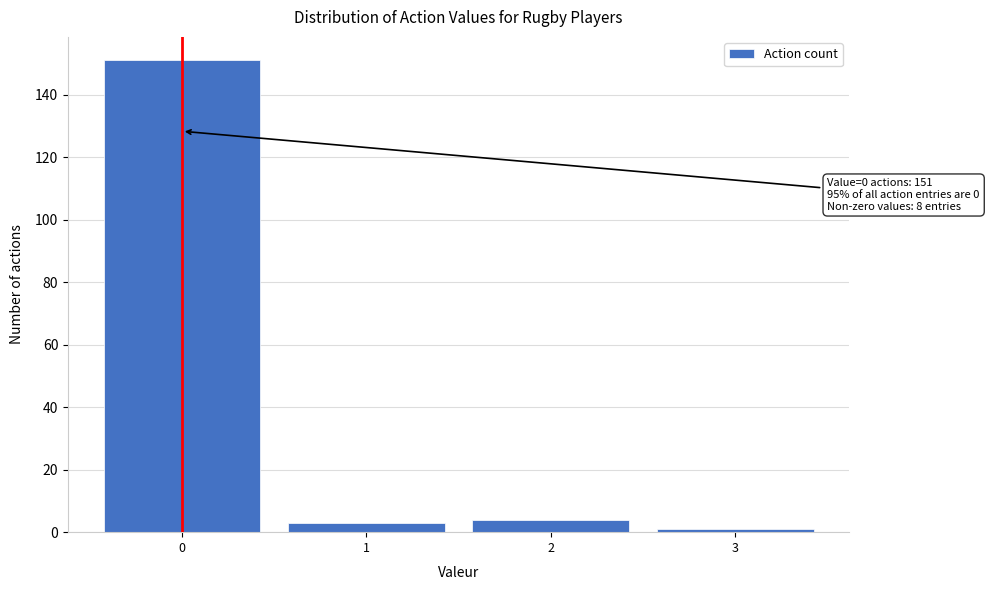

Reading left to right, list all the values displayed in this chart.

0=151	1=3	2=4	3=1